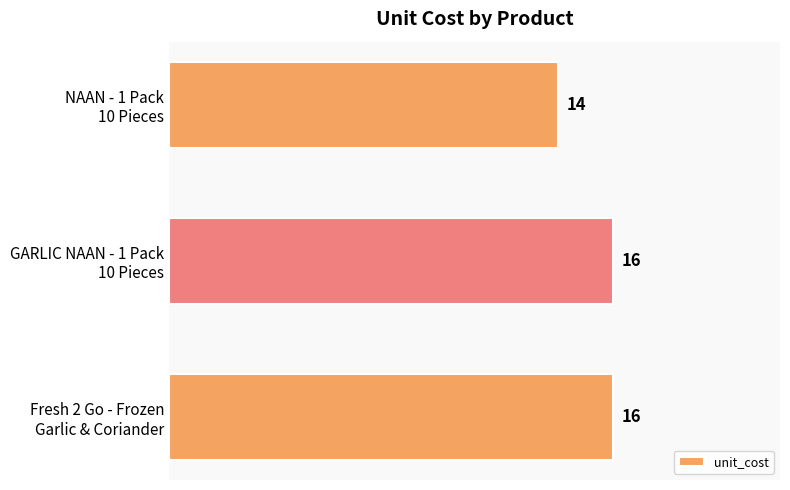

What is the maximum value shown in the chart?

16